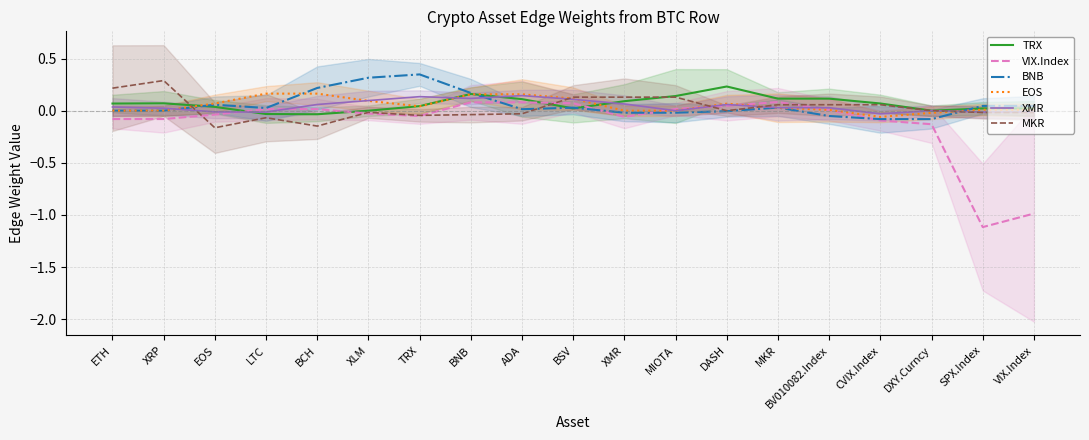

The value of EOS at ADA is 0.2. True or false?

True